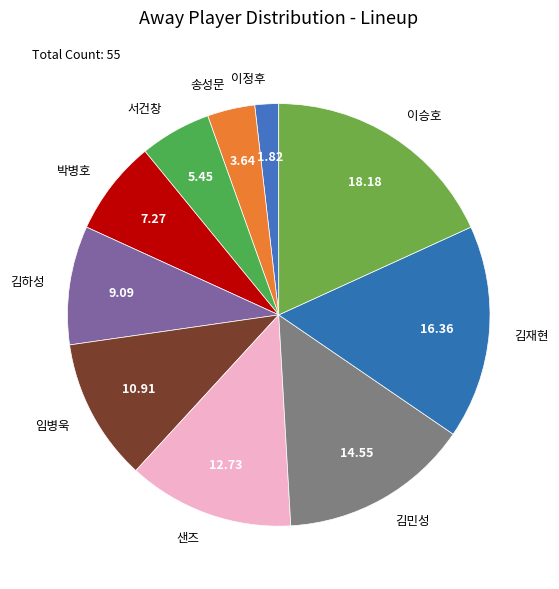

What is the smallest slice in the pie chart?

이정후